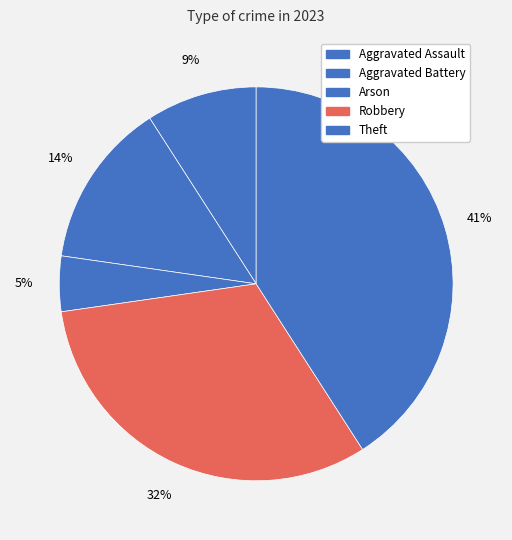

Which slice is the smallest?

Arson